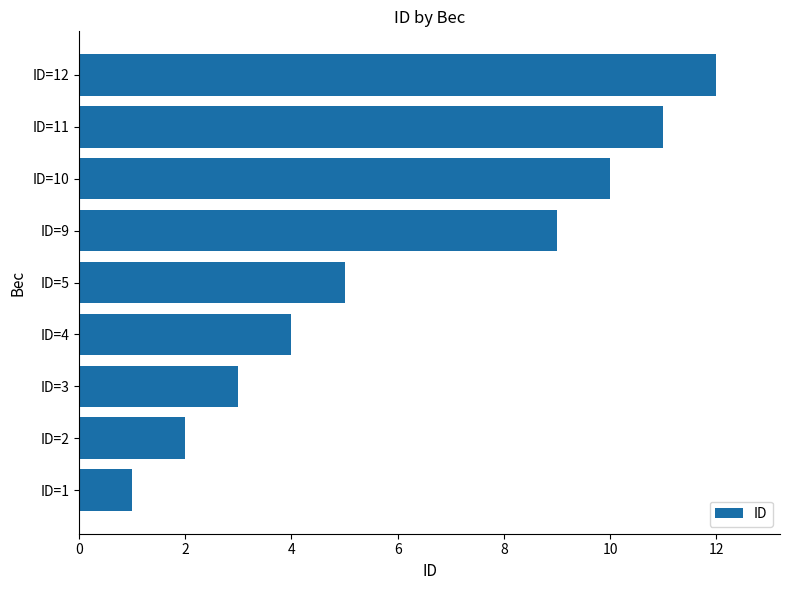

Which category has the highest value across all series?

ID=12